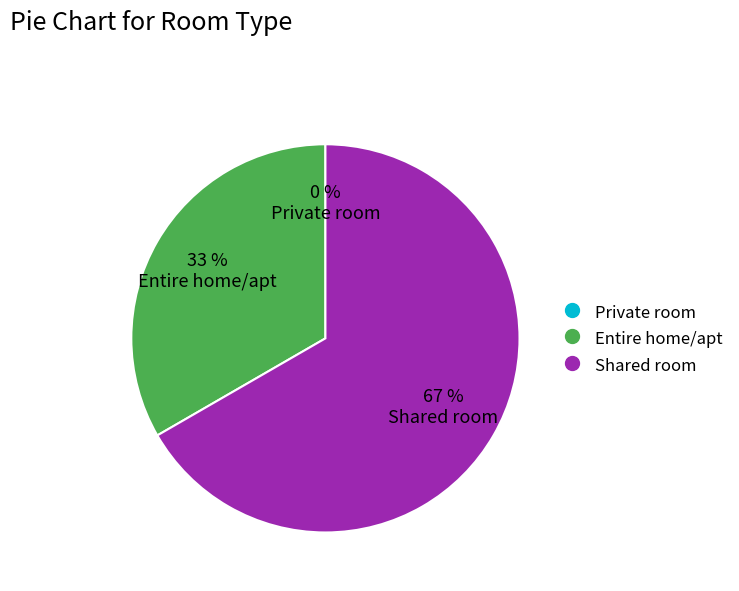

What portion of the pie excludes Shared room?

33.3%